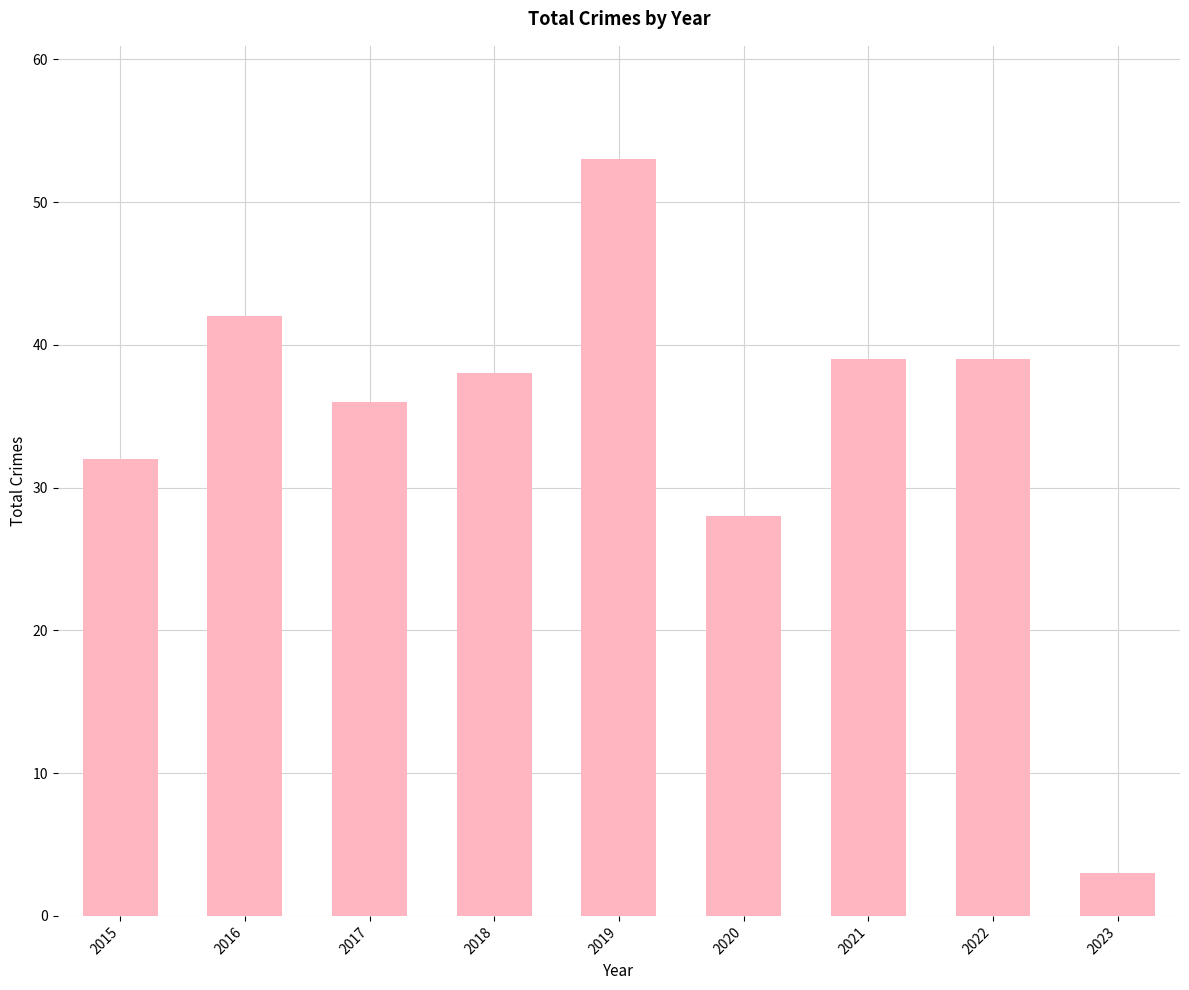

What is the smallest value displayed?

3